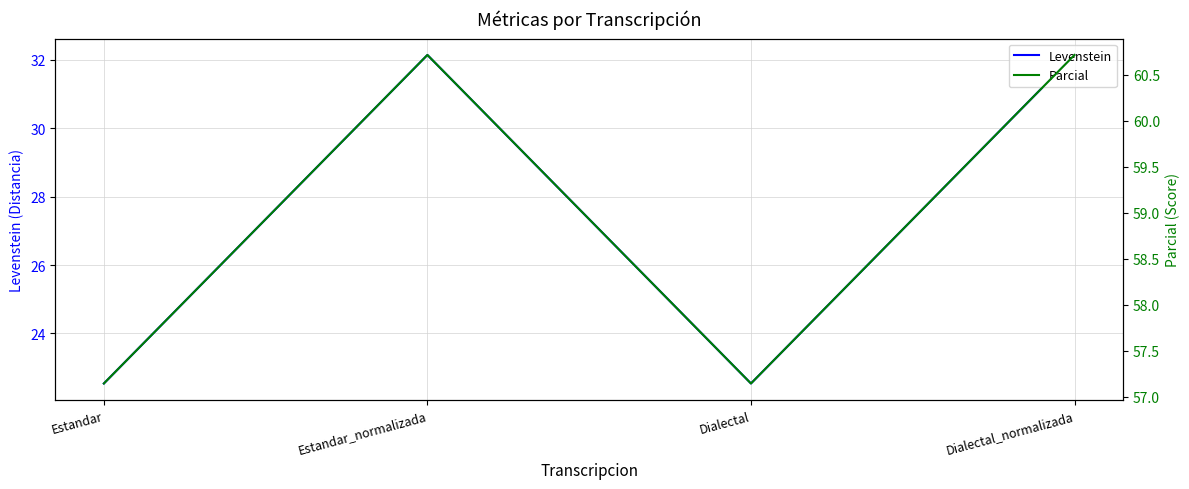

What is the difference between the highest and lowest values at Estandar_normalizada?

28.6